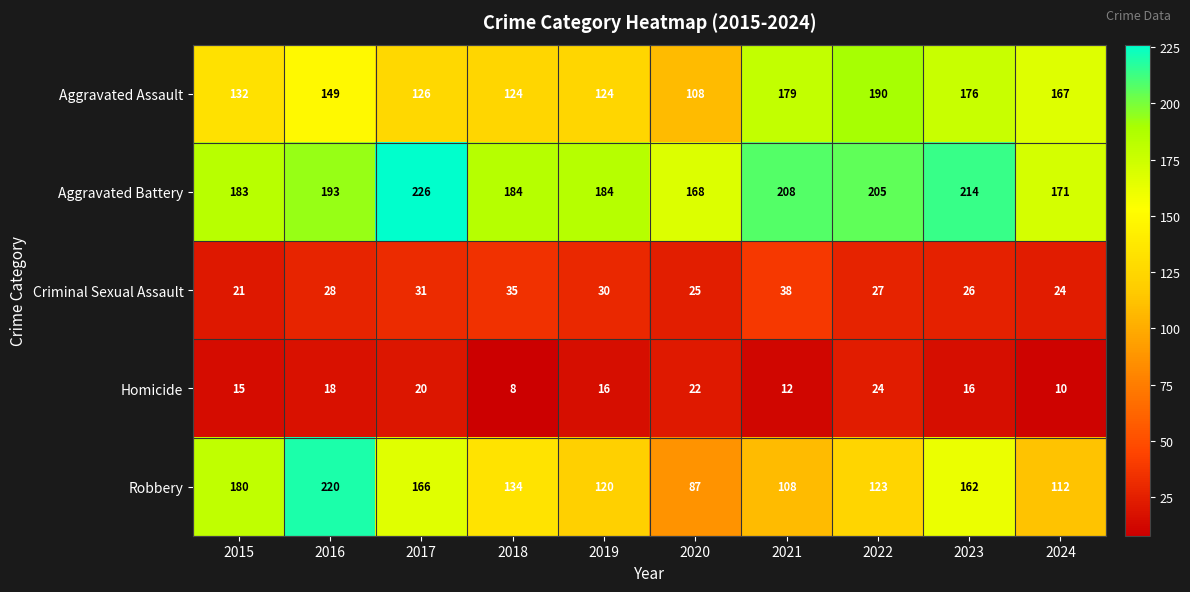

What is the maximum value for Aggravated Assault?

190